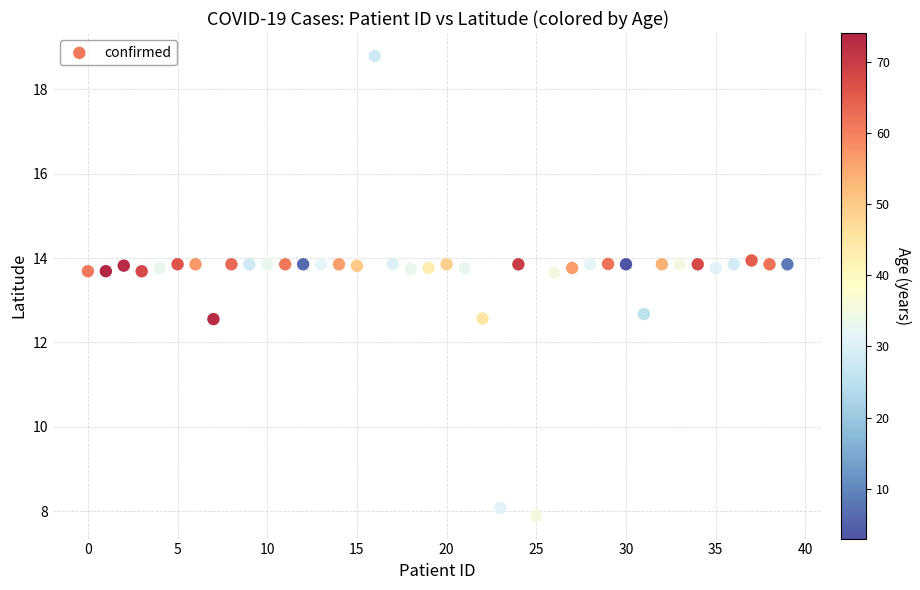

What is the range of Y values (max minus min)?

10.9